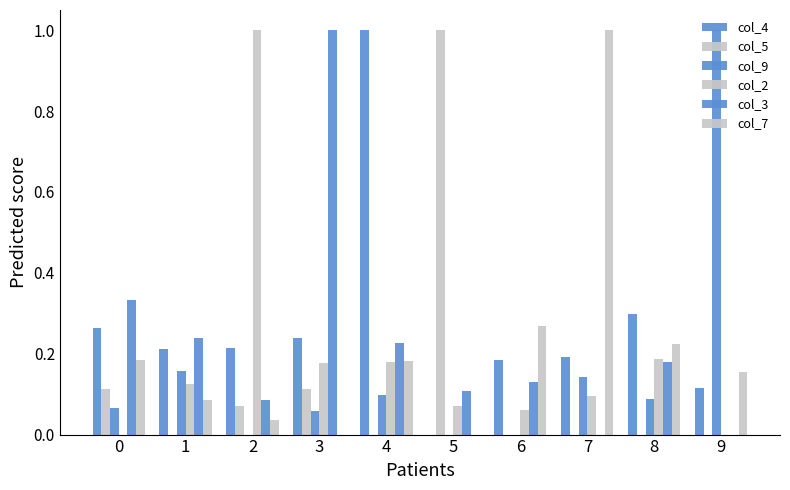

Which series has the largest range (max minus min)?

col_4